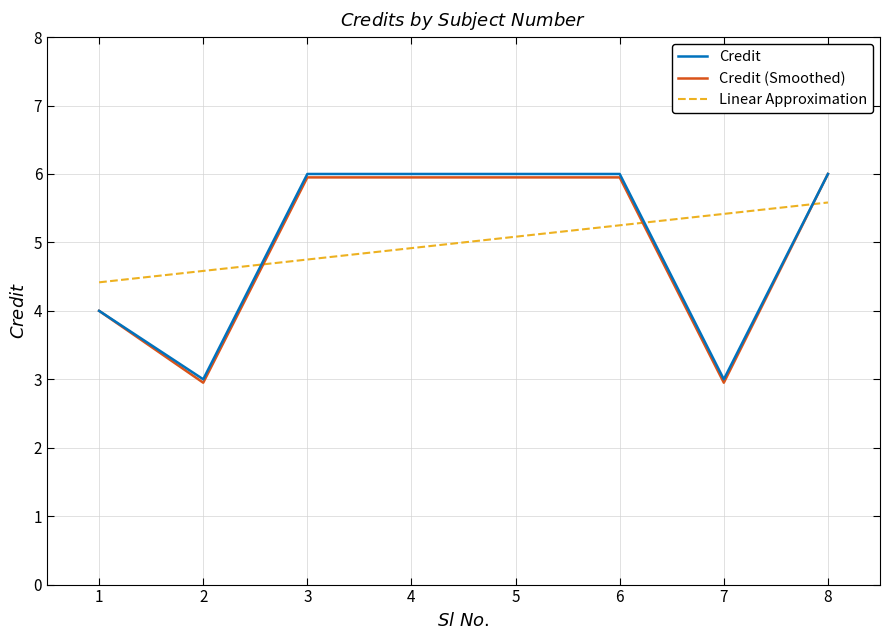

What is the smallest value displayed?

3.0